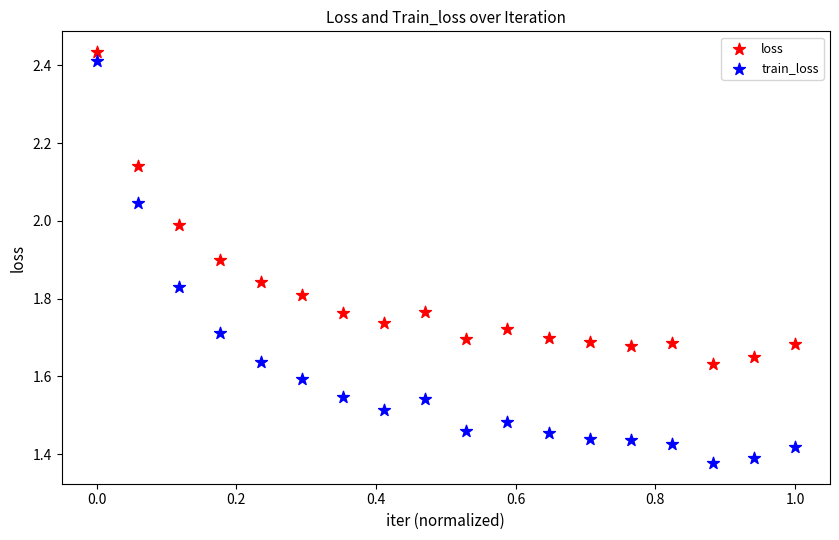

Which series contains the lowest Y value?

train_loss